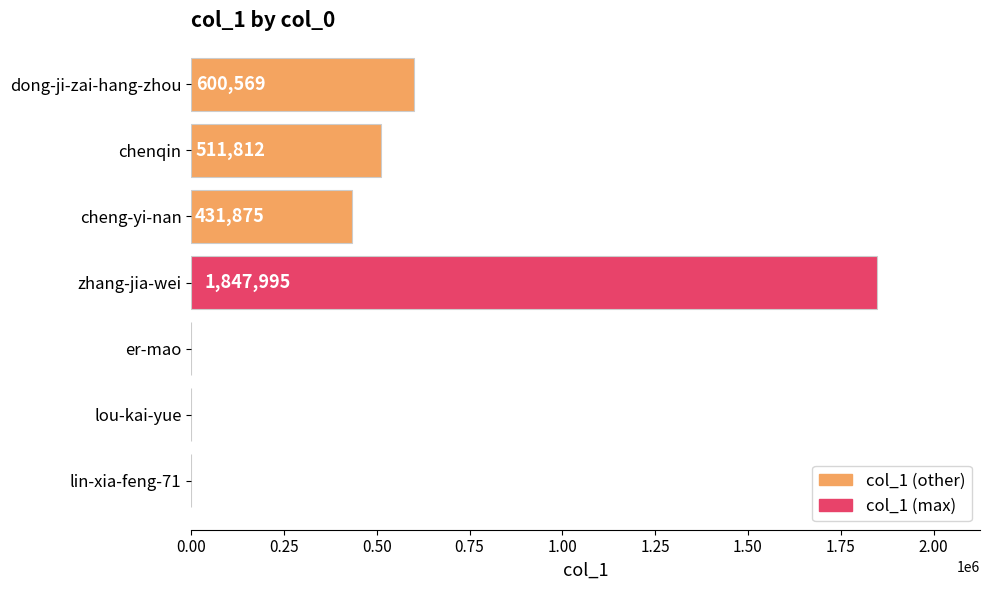

At which label is the value closest to 924004?

dong-ji-zai-hang-zhou